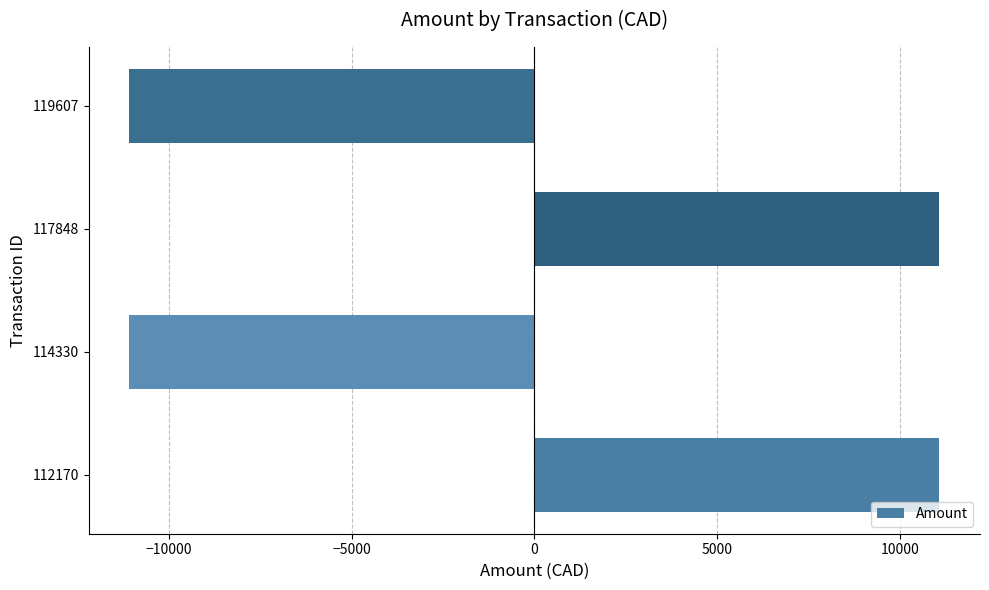

The value at 119607 is -19422.5. True or false?

False